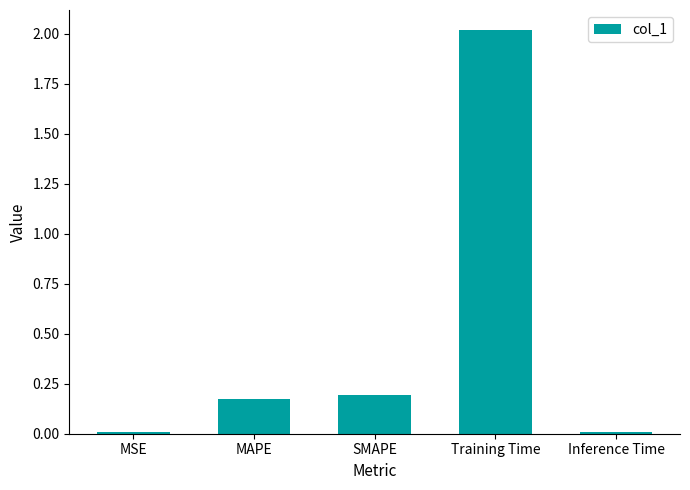

Are the bars horizontal?

No